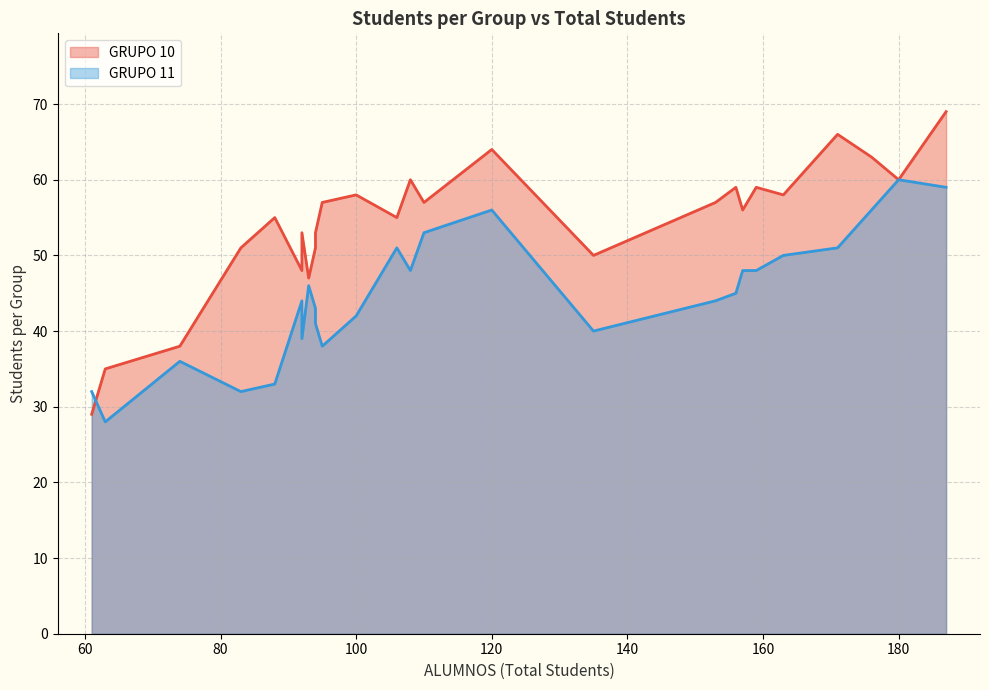

What is the label of the 25th point from the left?

95